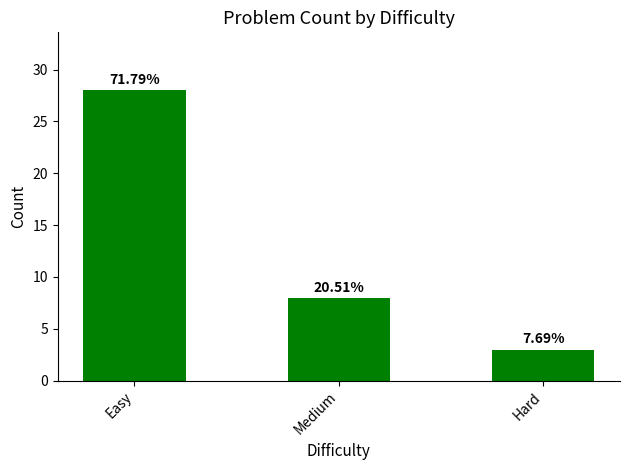

Reading left to right, list all the values displayed in this chart.

Easy=28	Medium=8	Hard=3